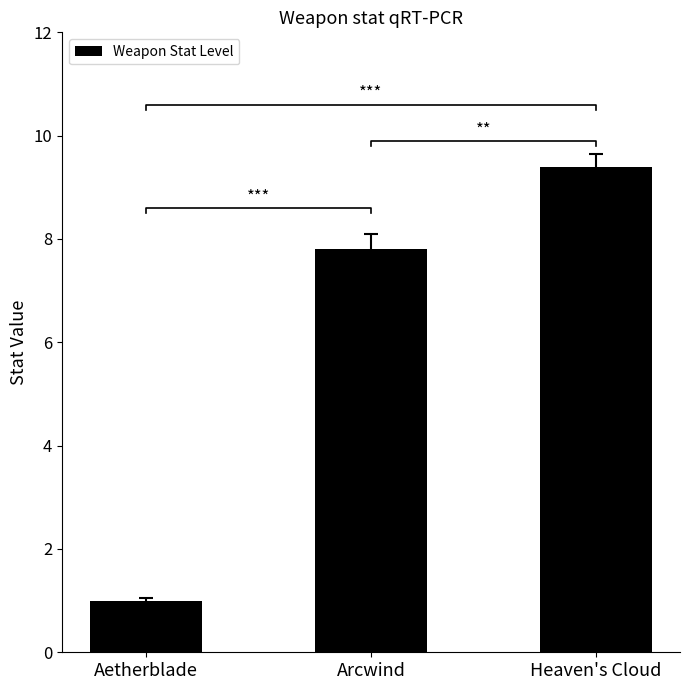

At which label is the value closest to 5?

Arcwind